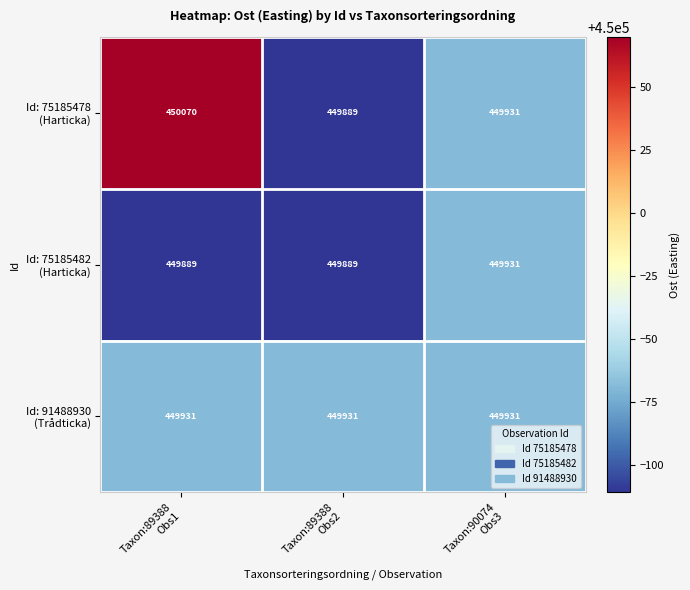

What is the minimum value shown in the chart?

449889